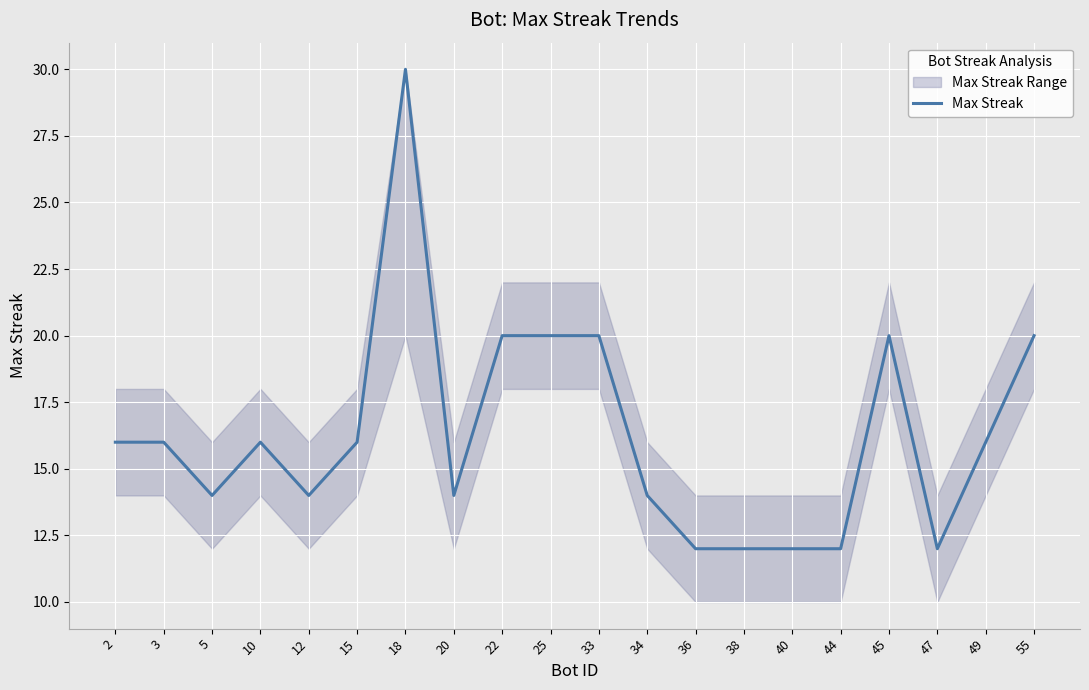

List the labels in order of value, smallest first.

36, 38, 40, 44, 47, 5, 12, 20, 34, 2, 3, 10, 15, 49, 22, 25, 33, 45, 55, 18